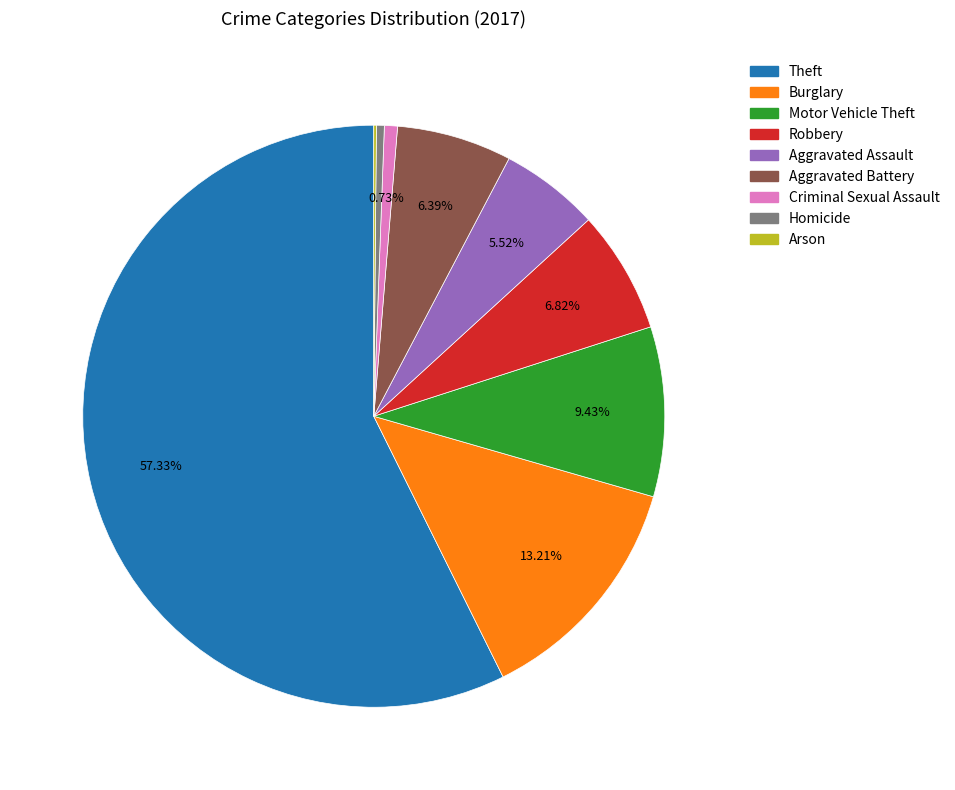

Is there any slice that represents more than half of the pie?

Yes